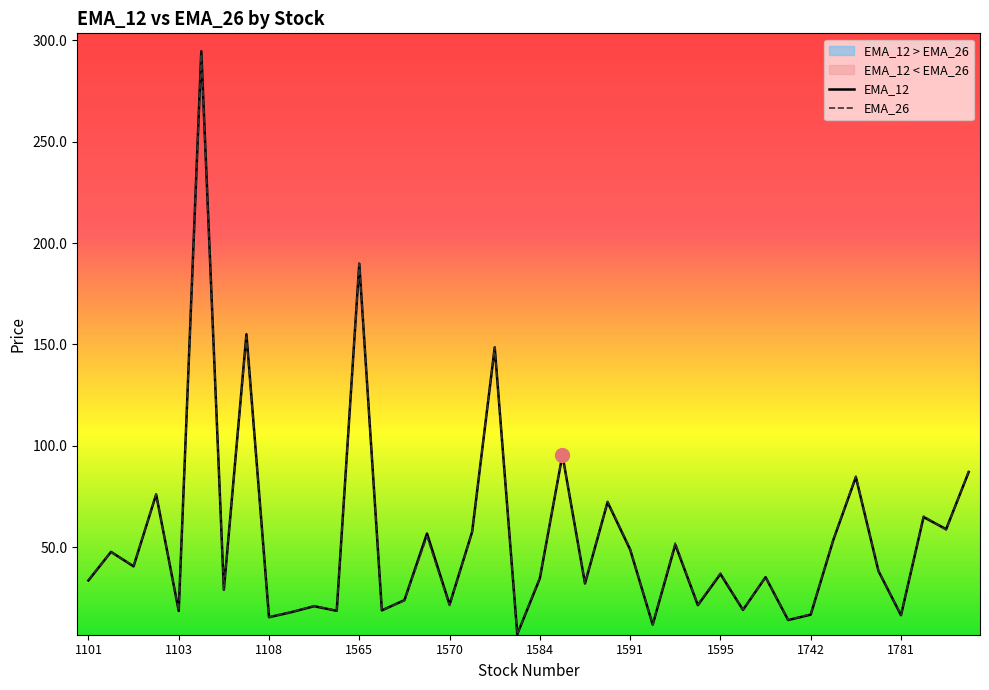

What is the label of the 26th point from the left?

1217